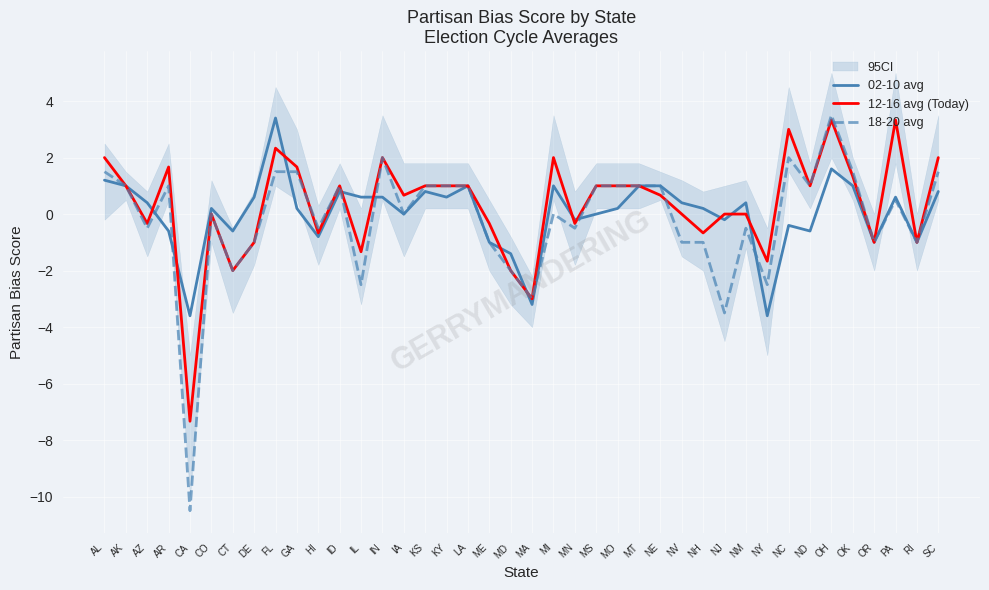

How many intersections are there between 02-10 avg and 12-16 avg (Today)?

12